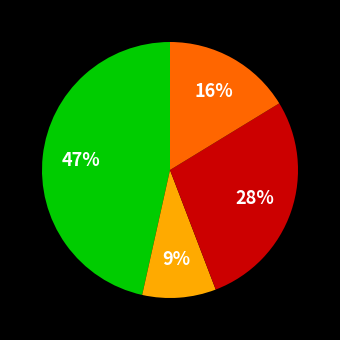

Is there any slice that represents more than half of the pie?

No